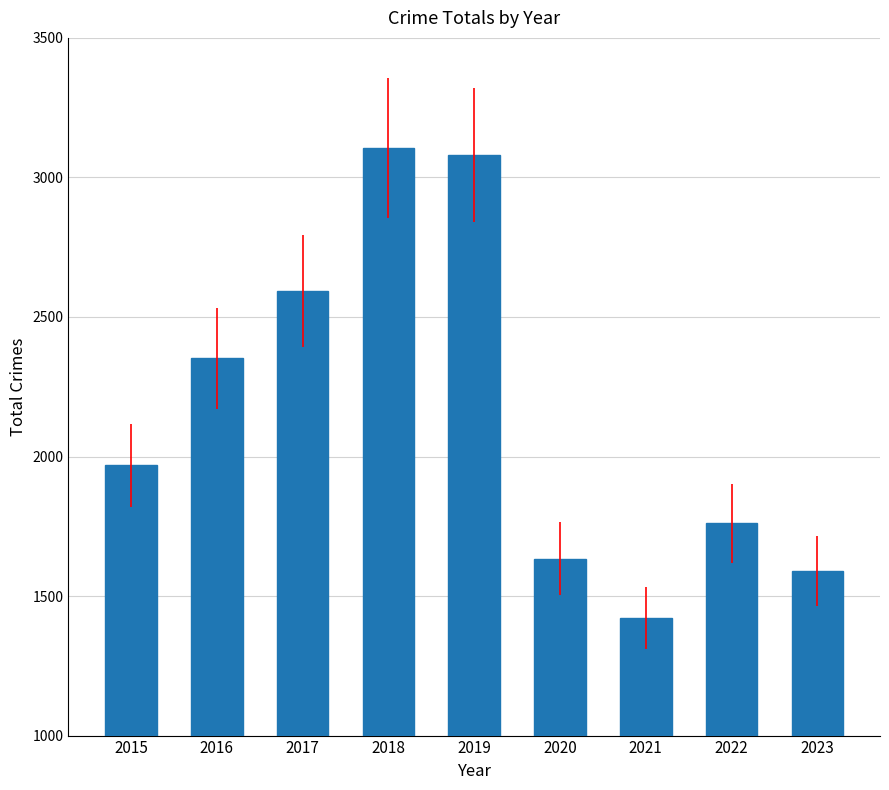

What is the change in value from 2017 to 2020?

-958